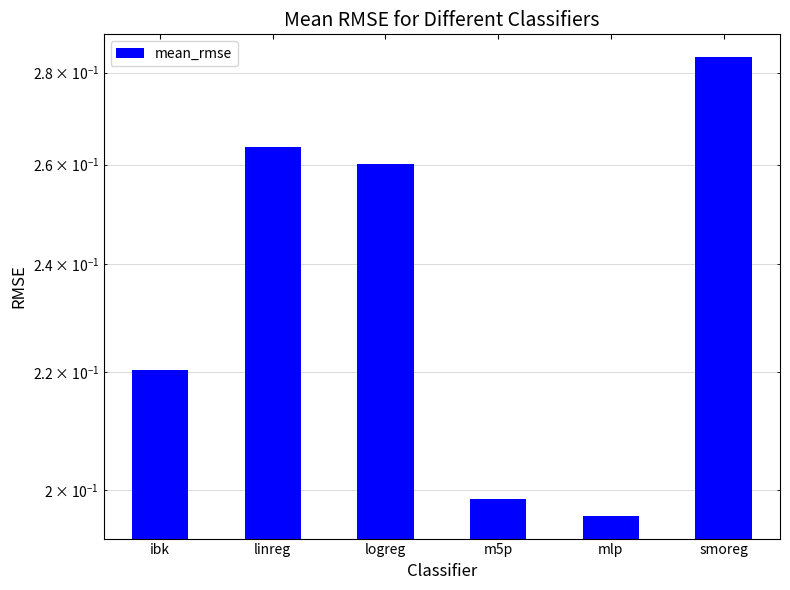

The chart shows a value of 0.1 at linreg. True or false?

False